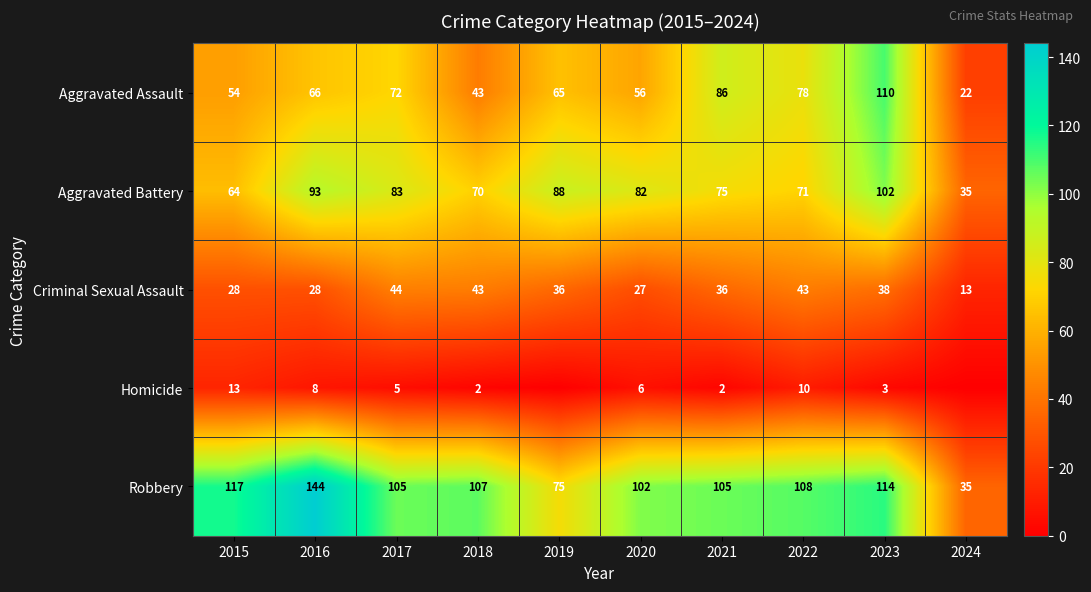

Is the value of Criminal Sexual Assault at 2016 greater than the value of Aggravated Battery at 2024?

No